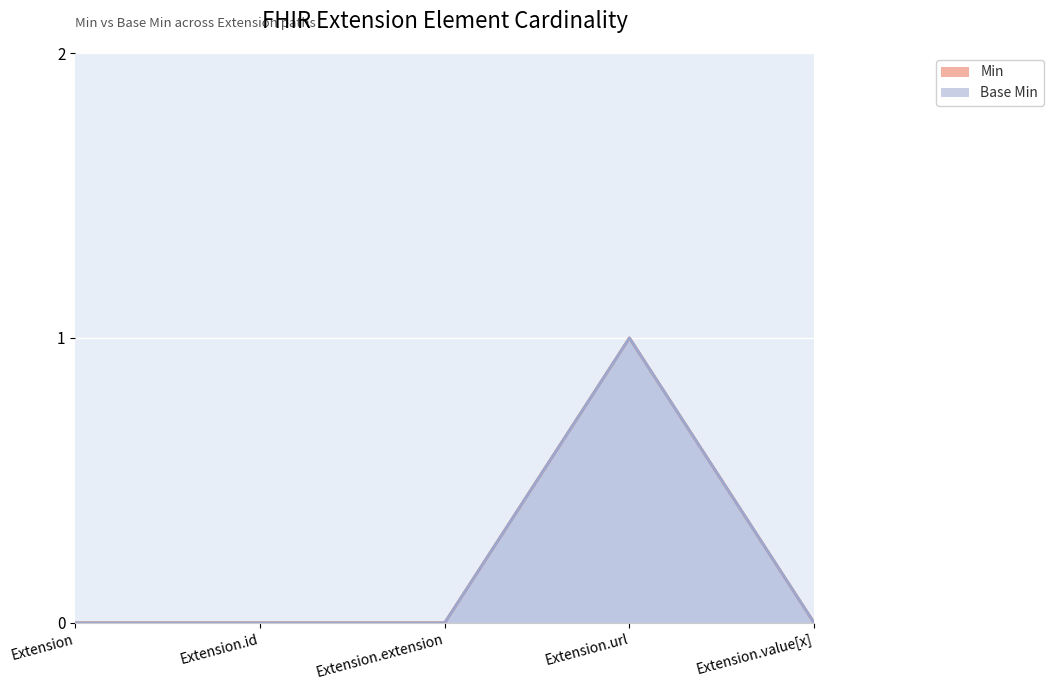

How many data points does each series have?

5